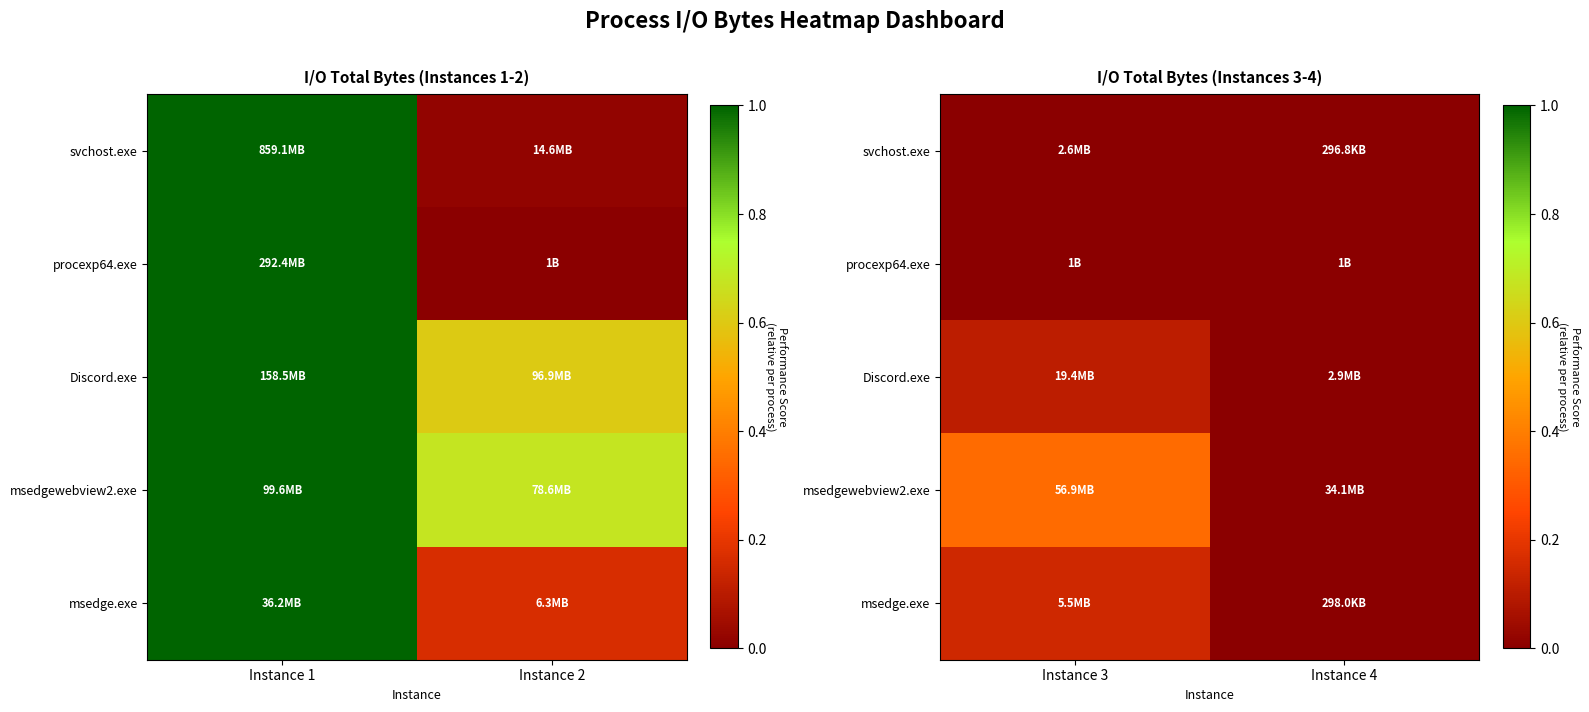

The value of msedgewebview2.exe at Instance 3 is 0.5. True or false?

False